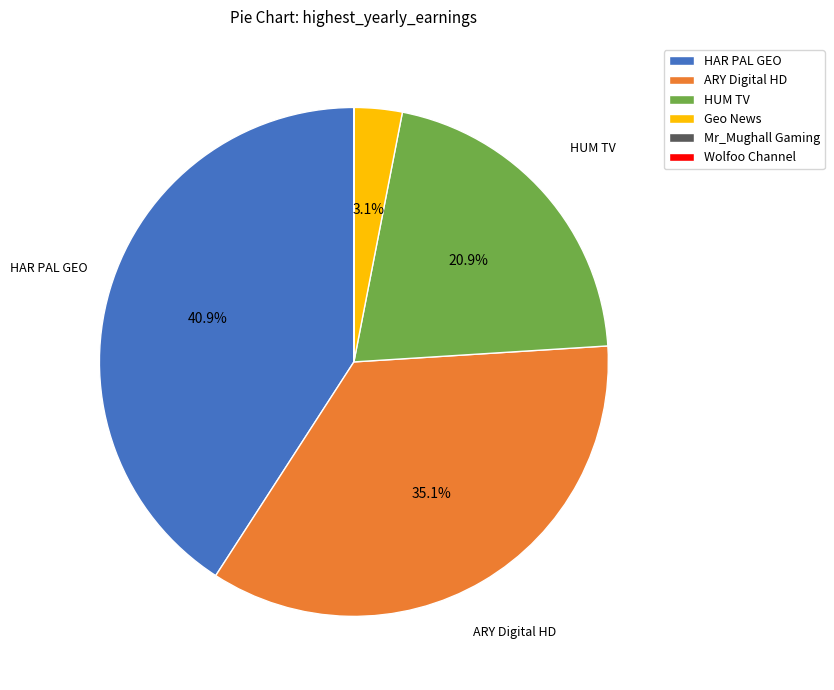

What is the ratio of the value at ARY Digital HD to the value at HUM TV?

1.7